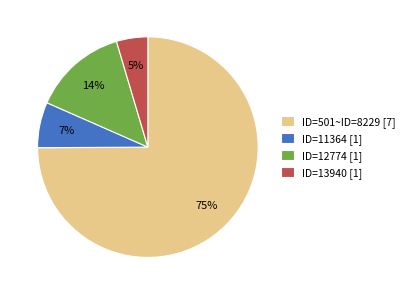

What is the ratio of the value at ID=13940 [1] to the value at ID=11364 [1]?

0.7